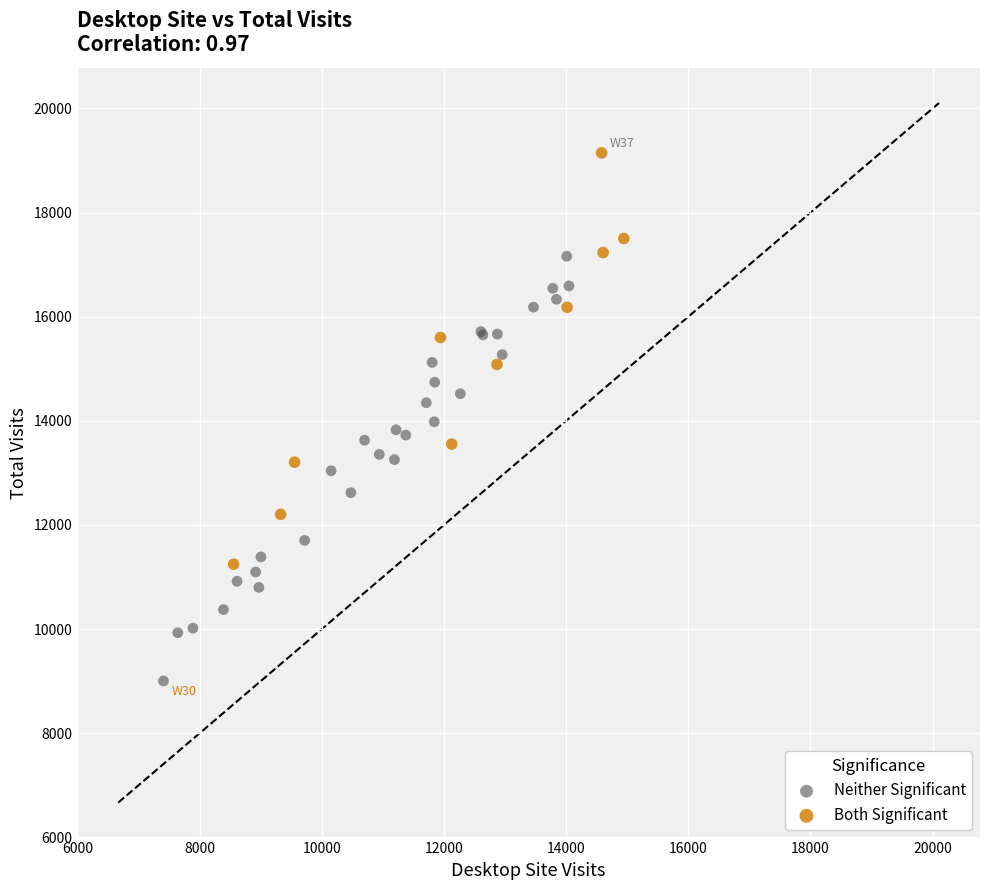

Which series contains the highest Y value?

Both Significant